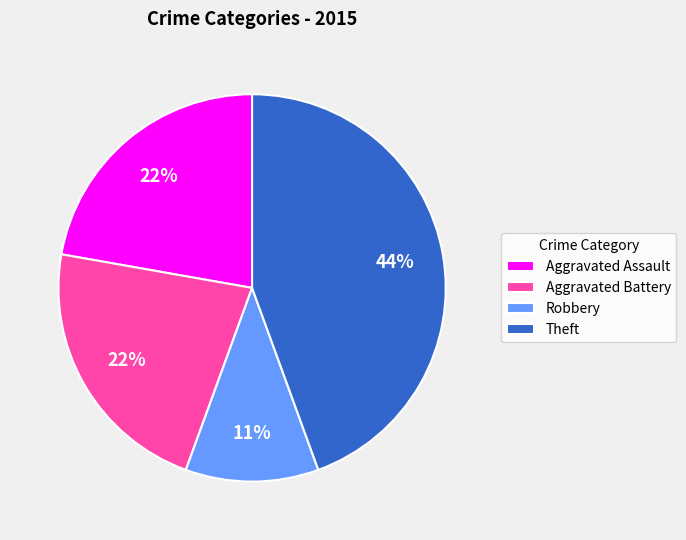

How many segments does this pie chart have?

4